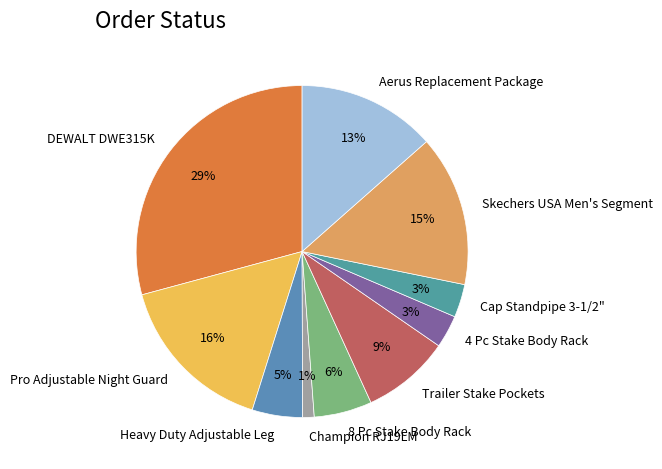

How many slices are in this pie chart?

10